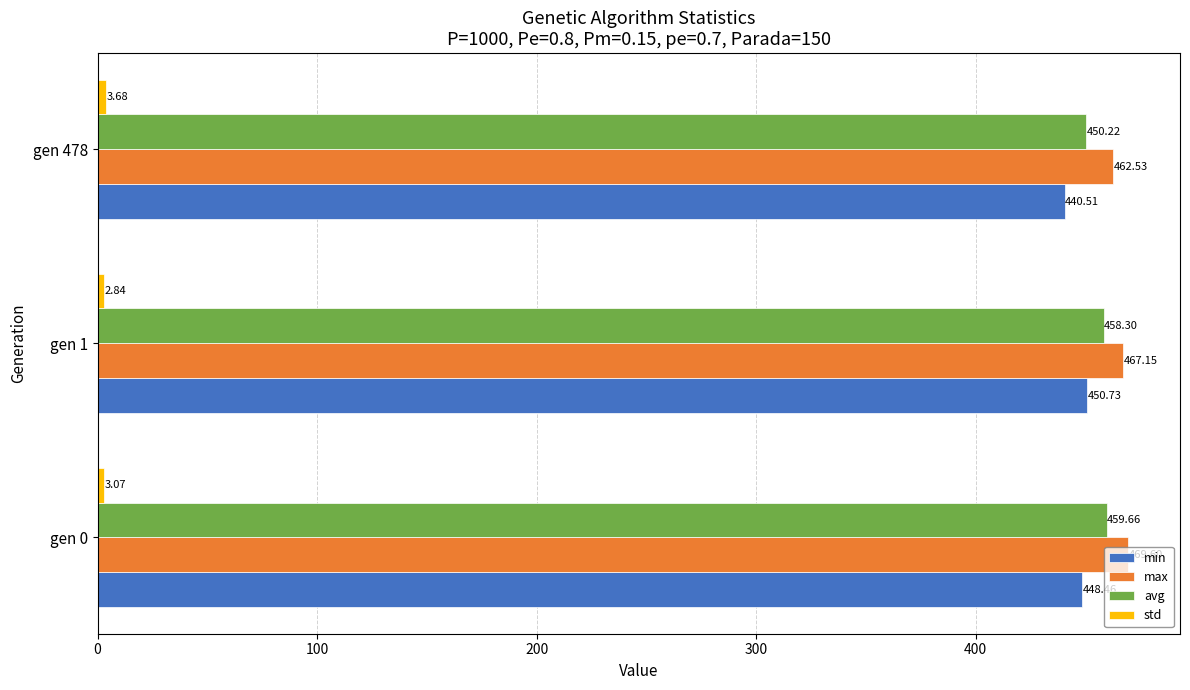

Rank the categories by min value from highest to lowest.

gen 1, gen 0, gen 478